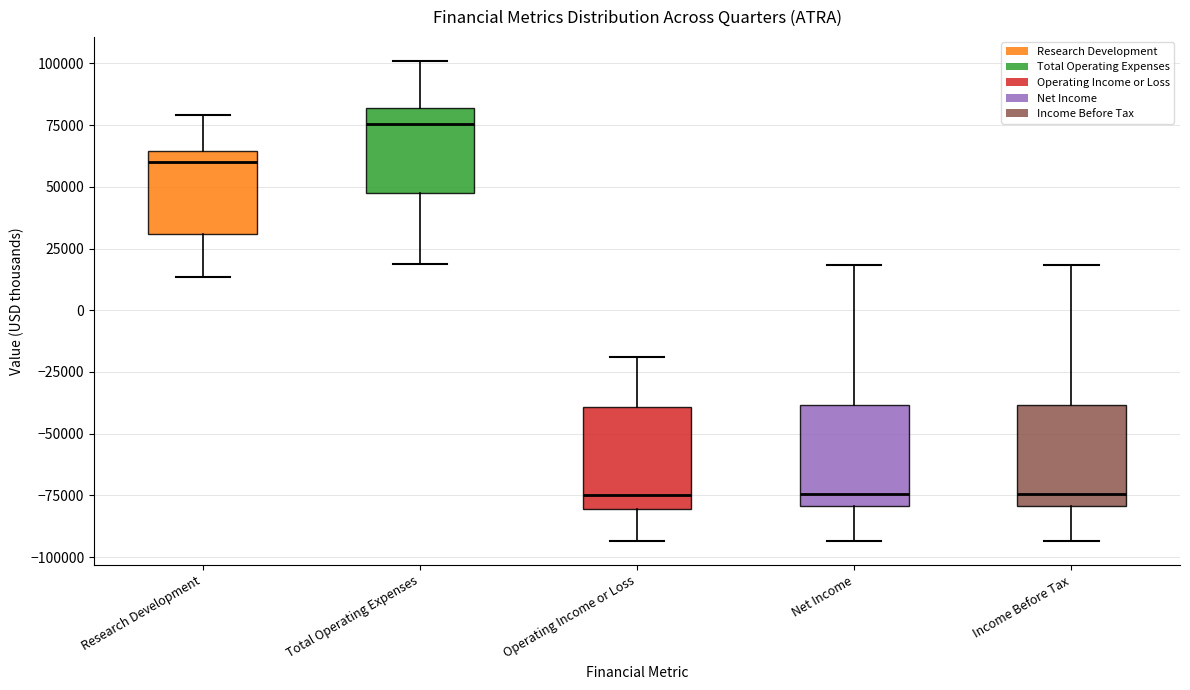

Reading left to right, transcribe this box plot: for each box, give where its median line is, the range the box spans, and where its two whiskers end, as read against the y-axis. The values are not printed on the chart, so give them approximately, as read against the axis.

Research Development: median 60000, box 30000 to 65000, whiskers 15000 to 80000
Total Operating Expenses: median 75000, box 50000 to 80000, whiskers 20000 to 100000
Operating Income or Loss: median -75000, box -80000 to -40000, whiskers -95000 to -20000
Net Income: median -75000, box -80000 to -40000, whiskers -95000 to 20000
Income Before Tax: median -75000, box -80000 to -40000, whiskers -95000 to 20000